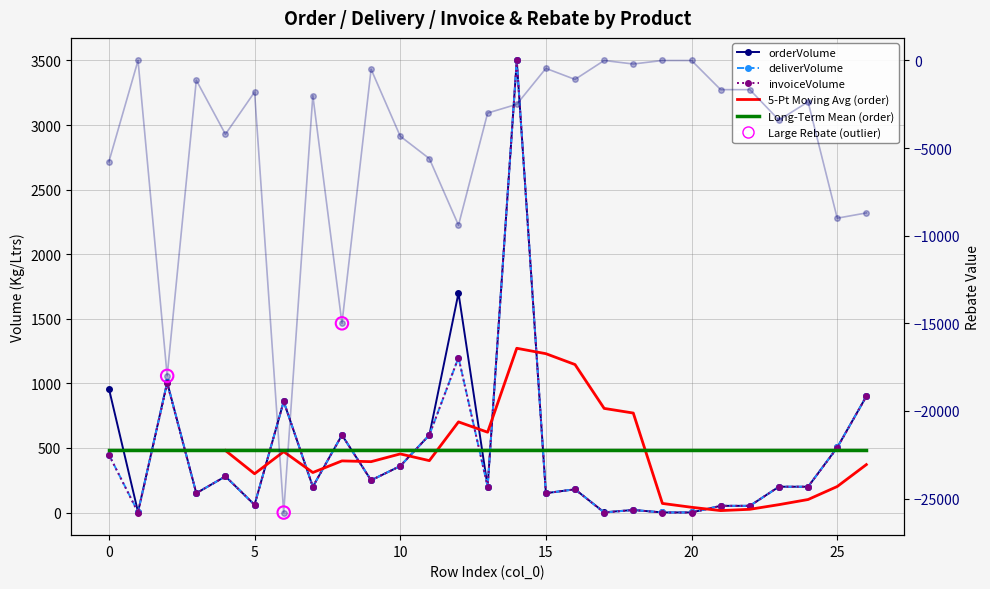

What is the total value across all series at 11?

-3800